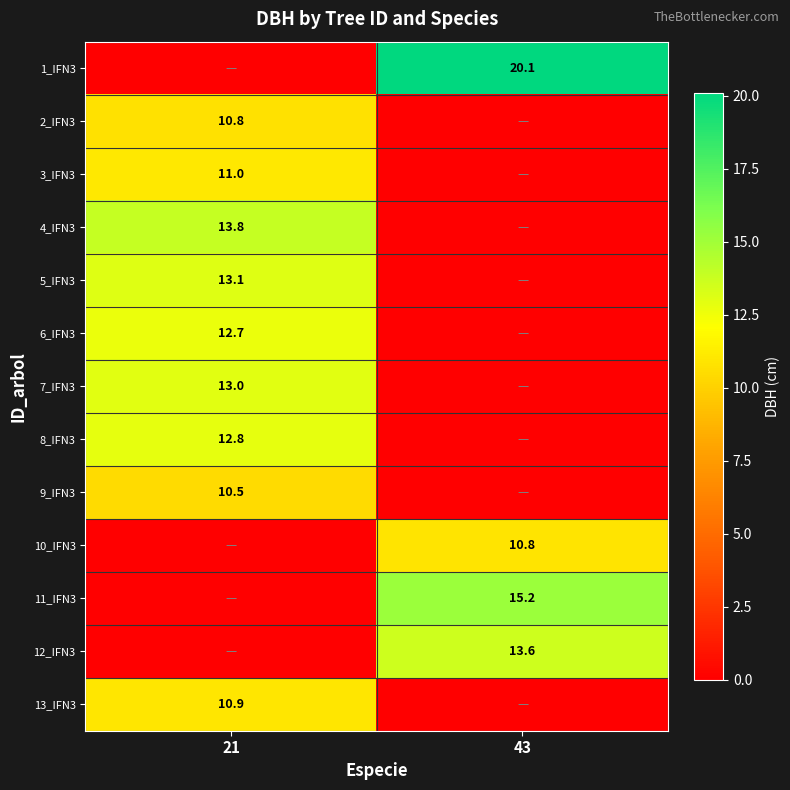

The 8_IFN3 series shows 19.9 at 21. True or false?

False